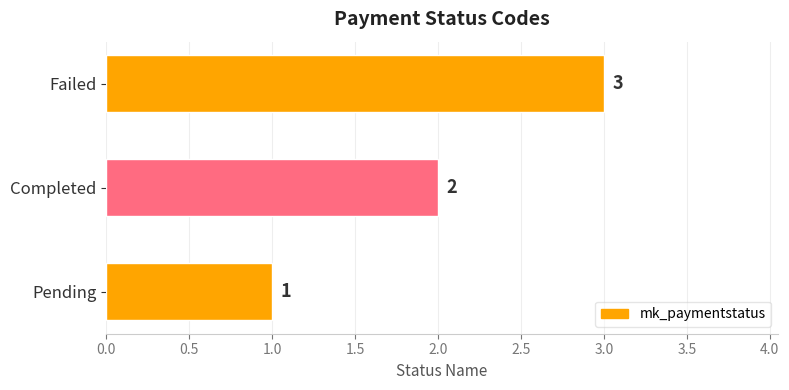

The chart shows a value of 2 at Completed. True or false?

True